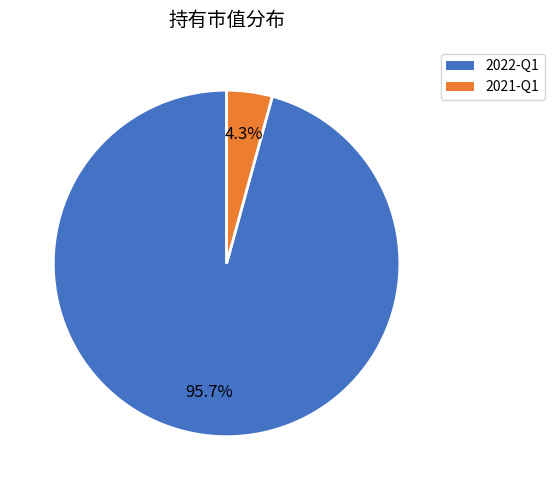

To the nearest percent, what is the difference between the 2022-Q1 and 2021-Q1 slice percentages?

91%